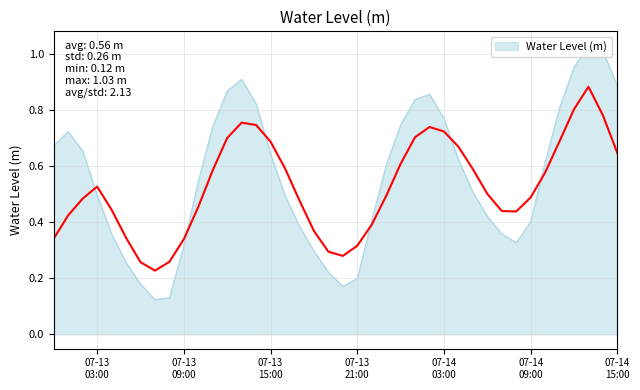

Is it true that the value at 2024-07-13 05:00:00 is 0.1?

False